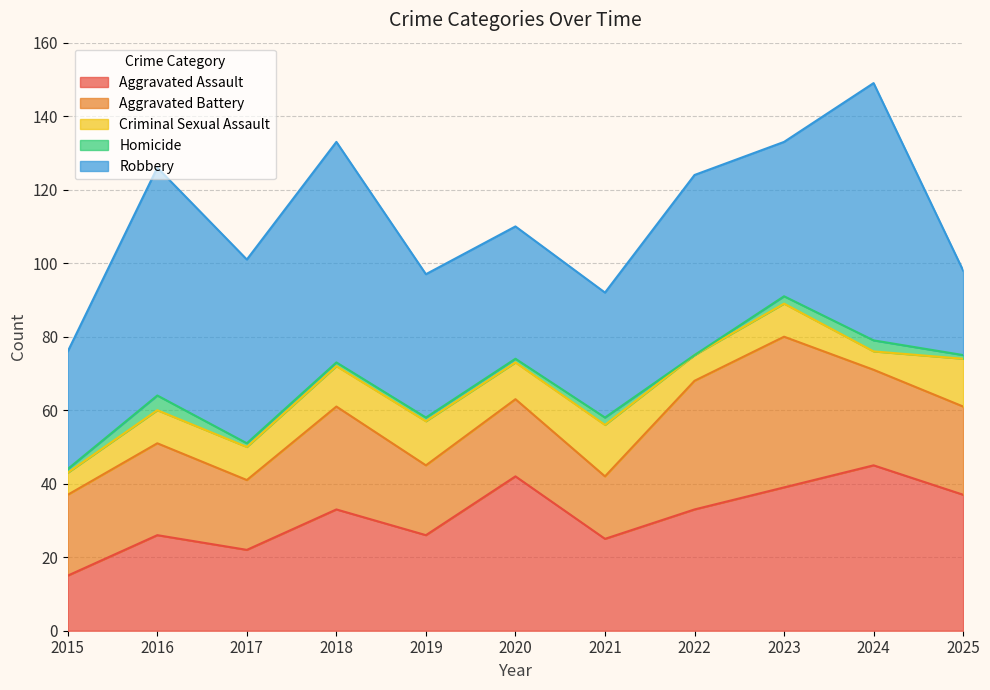

Reading left to right, extract all data points from this chart.

Aggravated Assault: 2015=15	2016=26	2017=22	2018=33	2019=26	2020=42	2021=25	2022=33	2023=39	2024=45	2025=37
Aggravated Battery: 2015=22	2016=25	2017=19	2018=28	2019=19	2020=21	2021=17	2022=35	2023=41	2024=26	2025=24
Criminal Sexual Assault: 2015=6	2016=9	2017=9	2018=11	2019=12	2020=10	2021=14	2022=7	2023=9	2024=5	2025=13
Homicide: 2015=1	2016=4	2017=1	2018=1	2019=1	2020=1	2021=2	2022=0	2023=2	2024=3	2025=1
Robbery: 2015=32	2016=62	2017=50	2018=60	2019=39	2020=36	2021=34	2022=49	2023=42	2024=70	2025=23